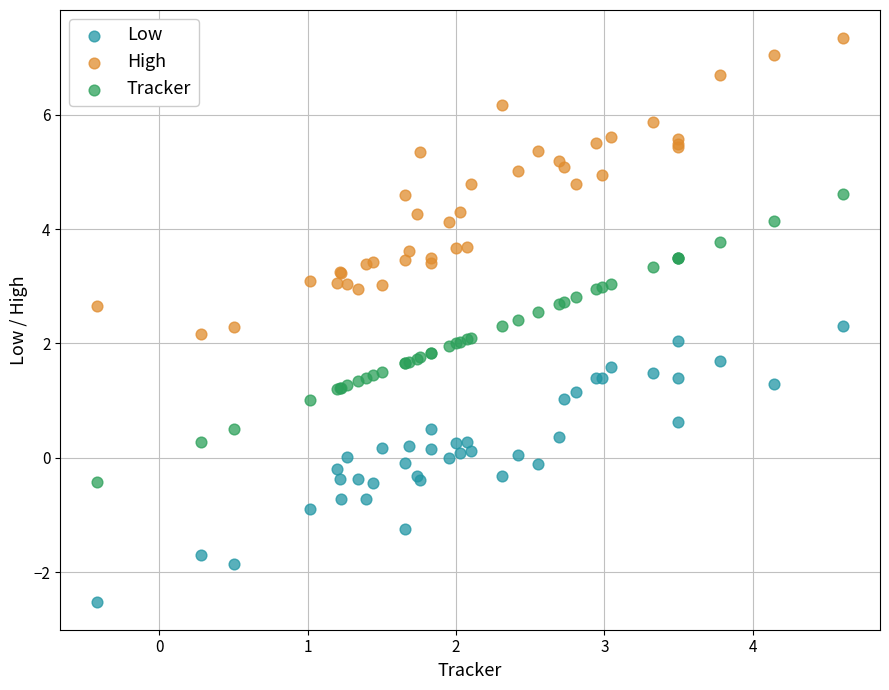

Which series contains the lowest Y value?

Low